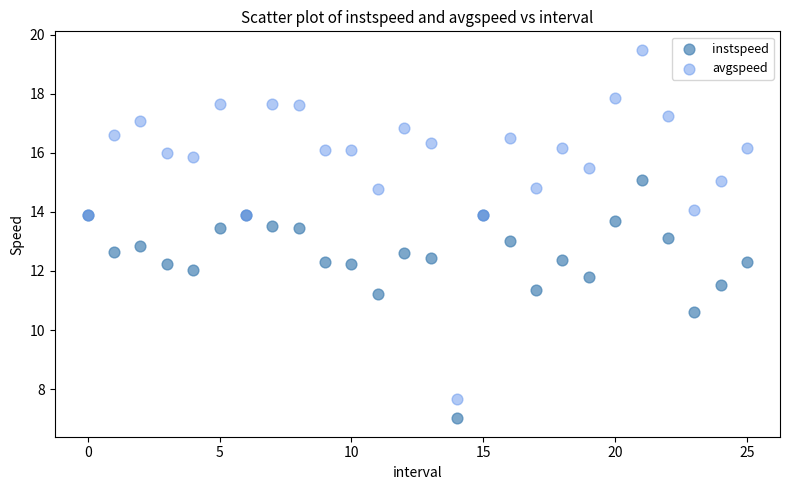

What are all the series names shown in the legend?

instspeed, avgspeed